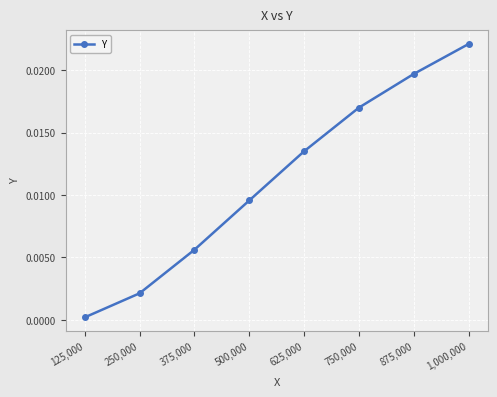

Which category has the lowest value across all series?

125,000